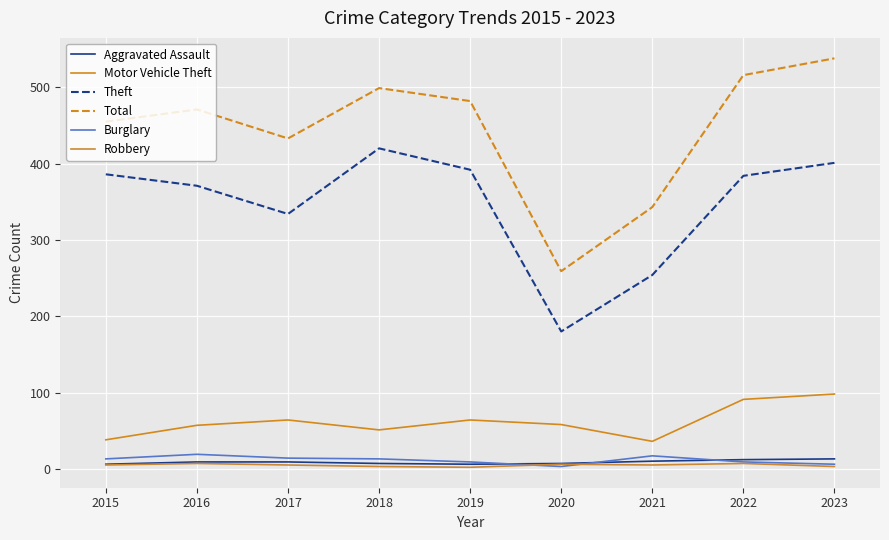

Which has a higher value, 2021 or 2018?

2021